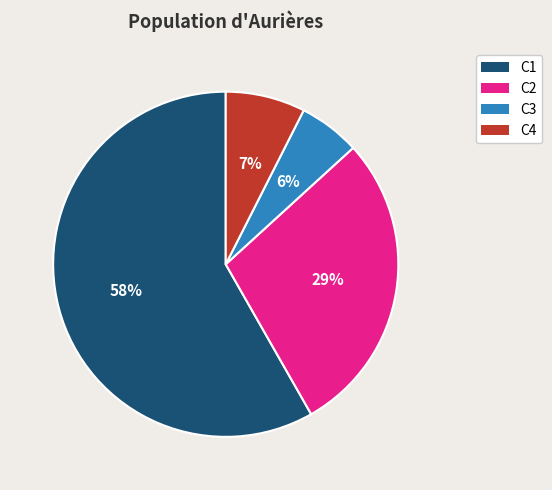

Which category accounts for the majority?

C1